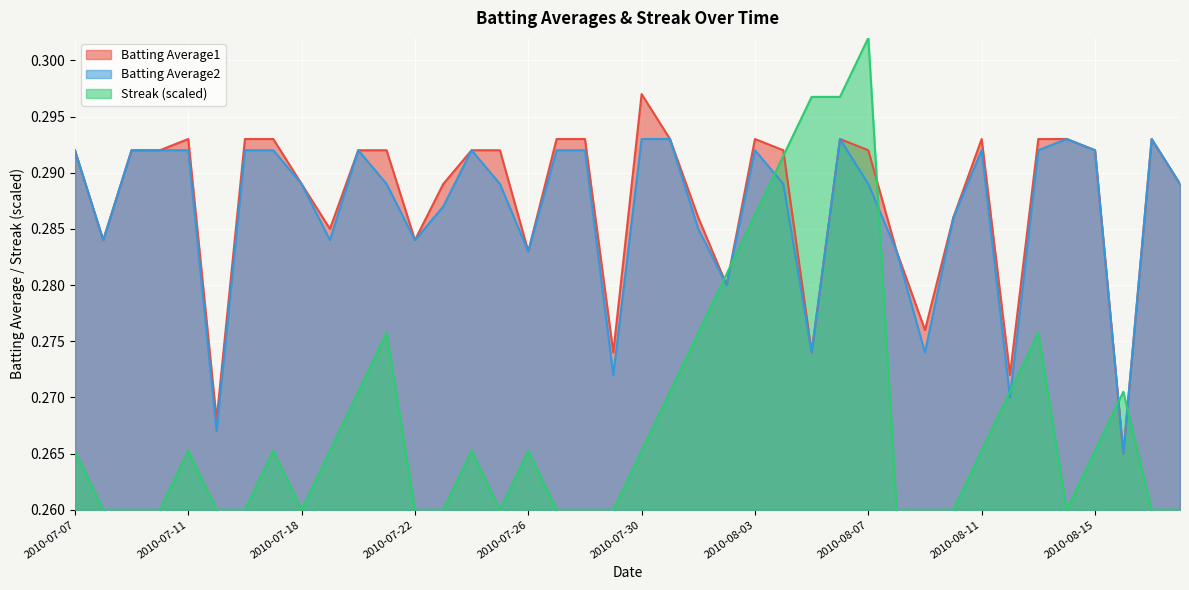

At which category is the sum across all series the highest?

2010-08-07